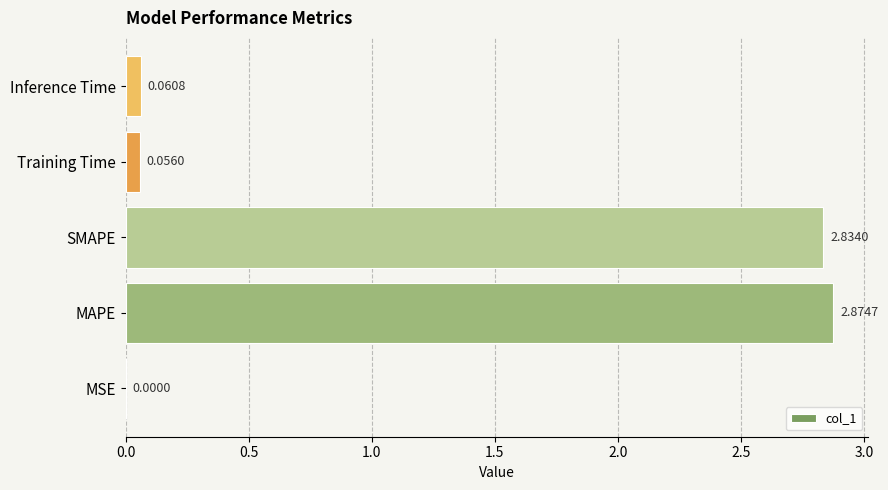

What is the sum of all values?

5.8